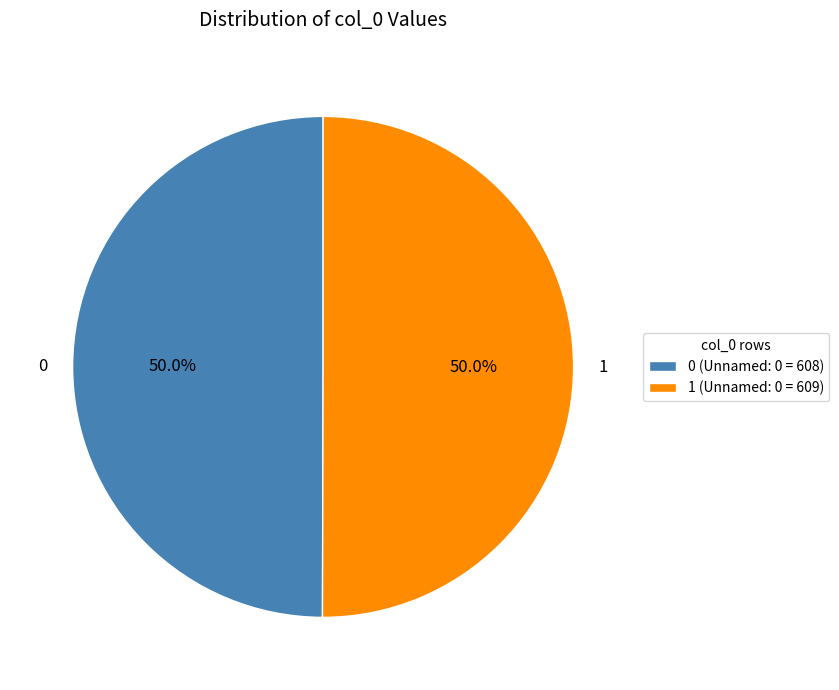

Approximately how many times larger is the value at 1 compared to 0?

1.0